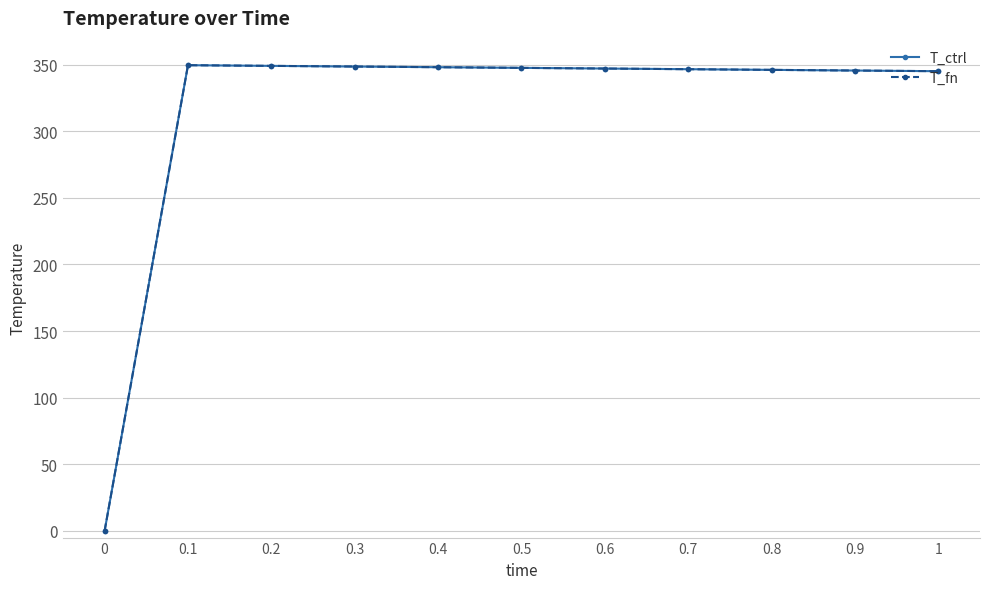

What is the sum of the T_fn values at 0.1 and 0.8?

695.5